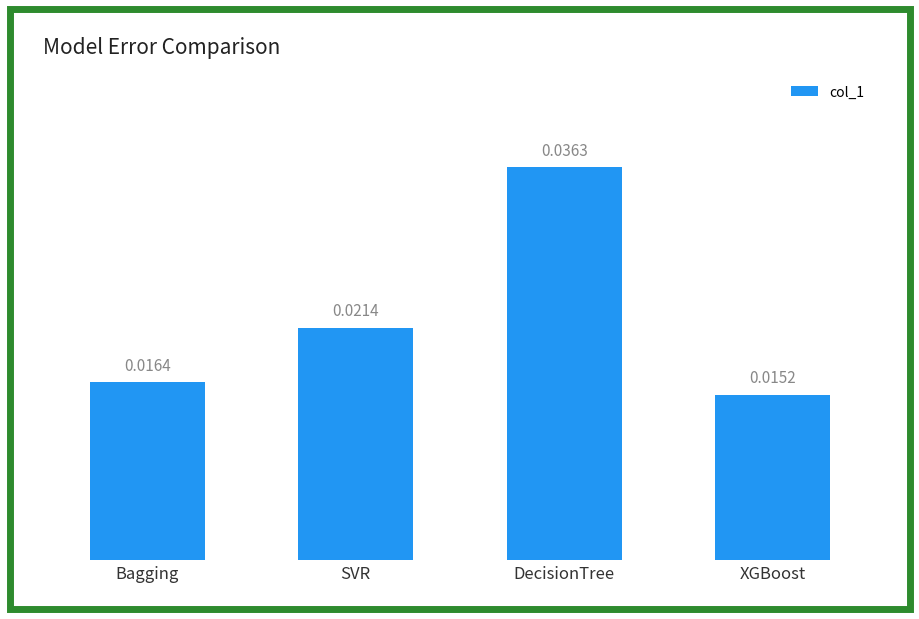

What is the label of the 3rd bar from the right?

SVR